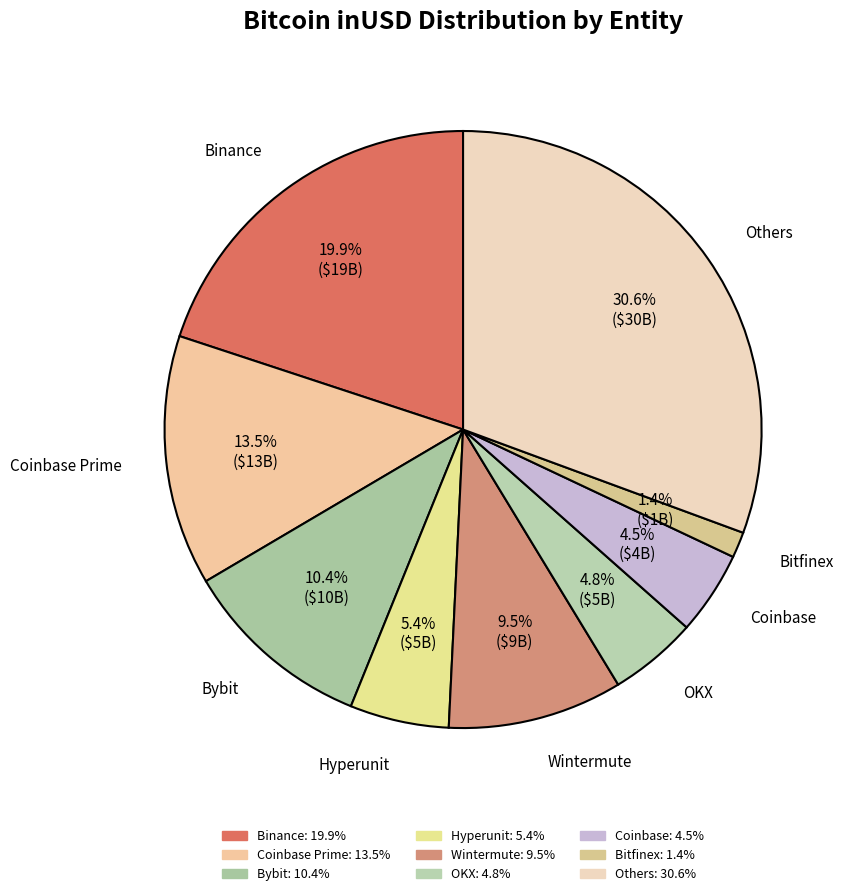

How many segments does this pie chart have?

9